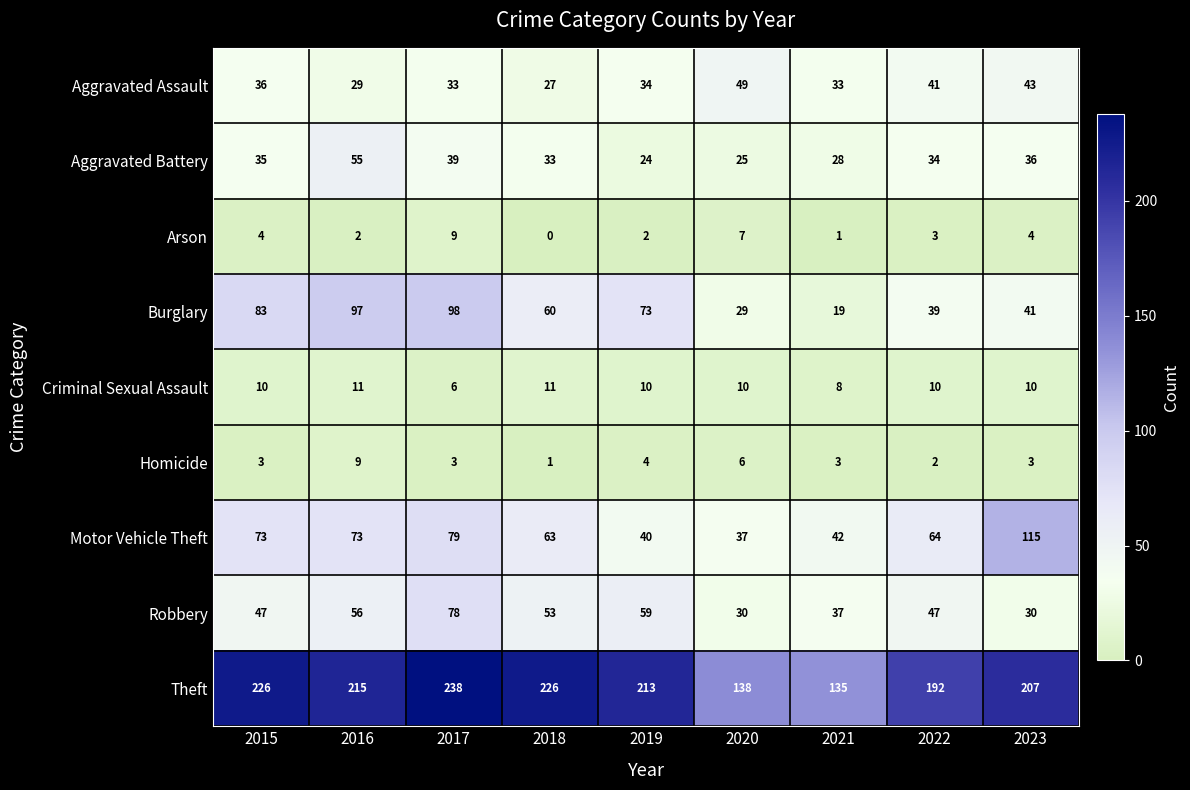

How many series are shown in this chart?

9